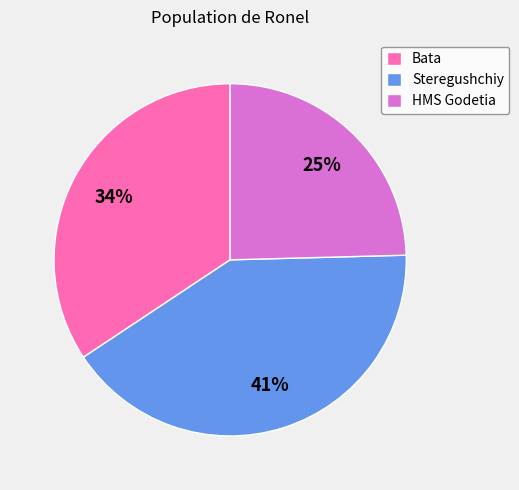

Rank the categories by value from highest to lowest.

Steregushchiy, Bata, HMS Godetia